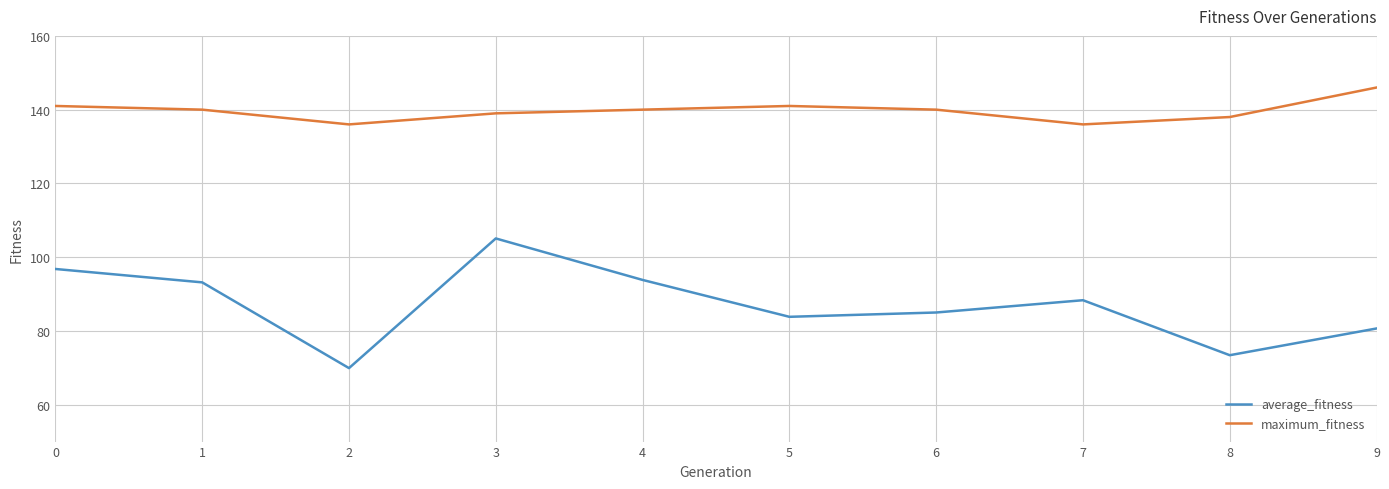

Reading right to left, list all the values displayed in this chart.

average_fitness: 9=80.7	8=73.4	7=88.3	6=85.0	5=83.8	4=93.8	3=105.1	2=69.9	1=93.2	0=96.8
maximum_fitness: 9=146.0	8=138.0	7=136.0	6=140.0	5=141.0	4=140.0	3=139.0	2=136.0	1=140.0	0=141.0